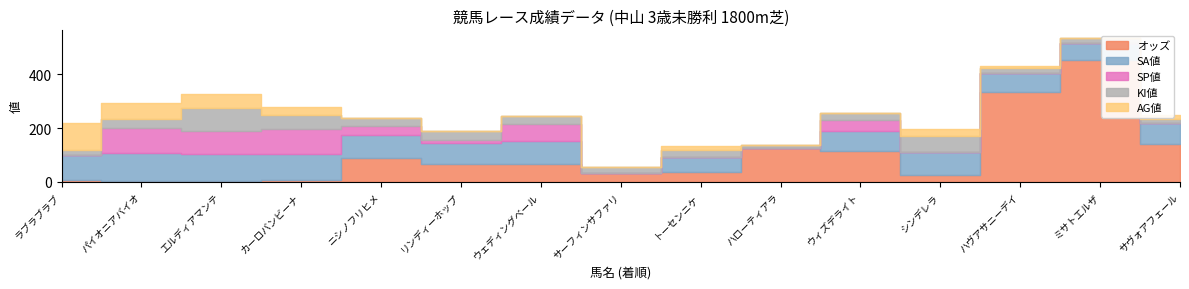

Reading right to left, list all the values displayed in this chart.

オッズ: サヴォアフェール=140.6	ミサトエルザ=453.8	ハヴアサニーデイ=336.1	シンデレラ=25.9	ウィズデライト=113.1	ハローティアラ=126.0	トーセンニケ=35.4	サーフィンサファリ=30.5	ウェディングベール=64.3	リンディーホップ=66.9	ニシノフリヒメ=88.0	カーロバンビーナ=5.0	エルディアマンテ=1.9	パイオニアバイオ=4.1	ラブラブラブ=7.0
SA値: サヴォアフェール=79.0	ミサトエルザ=64.0	ハヴアサニーデイ=68.0	シンデレラ=84.0	ウィズデライト=77.0	ハローティアラ=0.0	トーセンニケ=56.0	サーフィンサファリ=0.0	ウェディングベール=87.0	リンディーホップ=77.0	ニシノフリヒメ=86.0	カーロバンビーナ=98.0	エルディアマンテ=101.0	パイオニアバイオ=101.0	ラブラブラブ=91.0
SP値: サヴォアフェール=0.0	ミサトエルザ=0.0	ハヴアサニーデイ=0.0	シンデレラ=0.0	ウィズデライト=40.0	ハローティアラ=0.0	トーセンニケ=0.0	サーフィンサファリ=0.0	ウェディングベール=65.0	リンディーホップ=10.0	ニシノフリヒメ=35.0	カーロバンビーナ=95.0	エルディアマンテ=85.0	パイオニアバイオ=95.0	ラブラブラブ=0.0
KI値: サヴォアフェール=15.0	ミサトエルザ=20.0	ハヴアサニーデイ=20.0	シンデレラ=60.0	ウィズデライト=25.0	ハローティアラ=10.0	トーセンニケ=25.0	サーフィンサファリ=25.0	ウェディングベール=30.0	リンディーホップ=35.0	ニシノフリヒメ=30.0	カーロバンビーナ=50.0	エルディアマンテ=85.0	パイオニアバイオ=35.0	ラブラブラブ=20.0
AG値: サヴォアフェール=13.0	ミサトエルザ=0.0	ハヴアサニーデイ=9.0	シンデレラ=25.0	ウィズデライト=0.0	ハローティアラ=0.0	トーセンニケ=16.0	サーフィンサファリ=0.0	ウェディングベール=0.0	リンディーホップ=0.0	ニシノフリヒメ=0.0	カーロバンビーナ=29.0	エルディアマンテ=55.0	パイオニアバイオ=60.0	ラブラブラブ=100.0